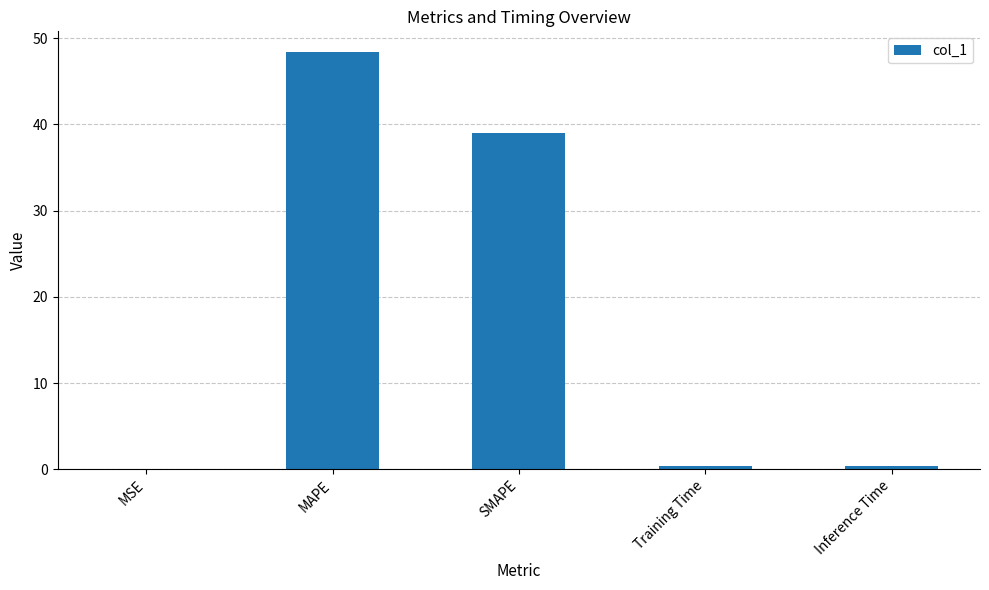

What is the greatest value displayed?

48.4